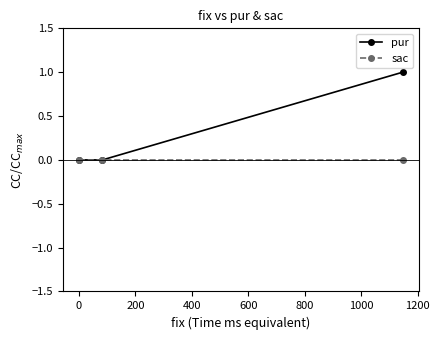

At how many categories does at least one series exceed 0?

1